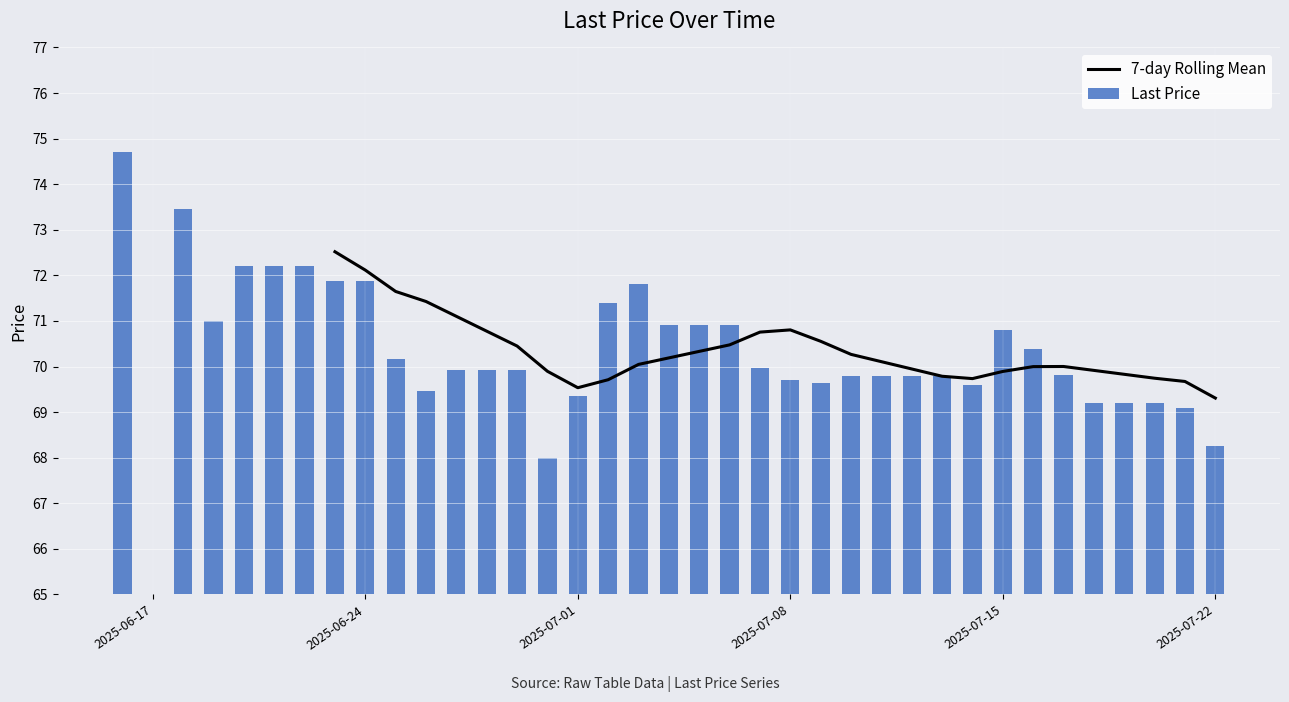

What is the average value of the Last Price series?

70.5